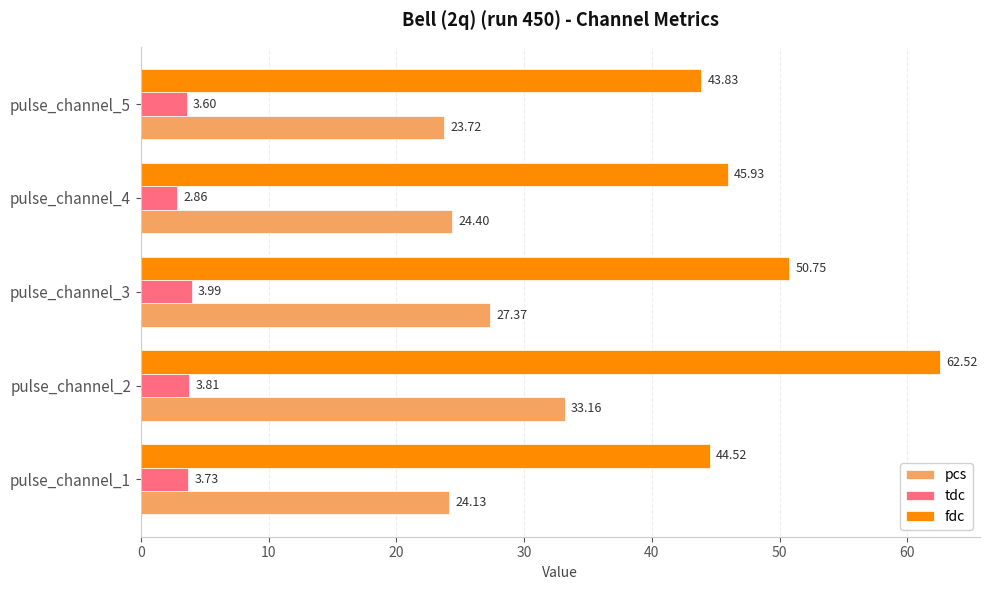

What is the average value of the fdc series?

49.5